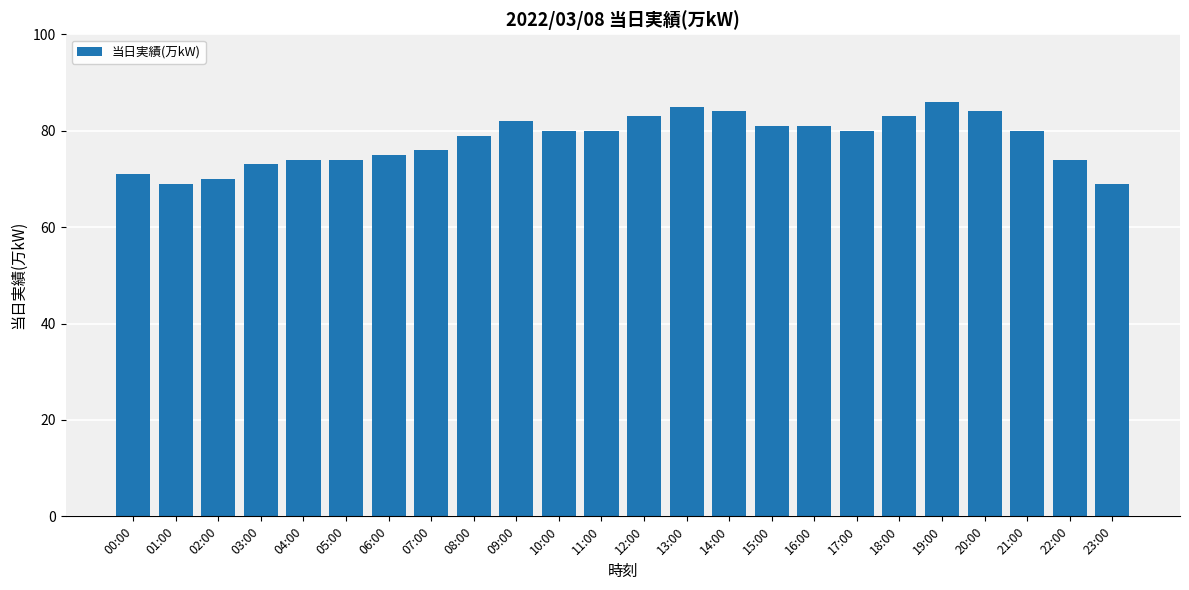

What is the label of the 21st bar from the left?

20:00